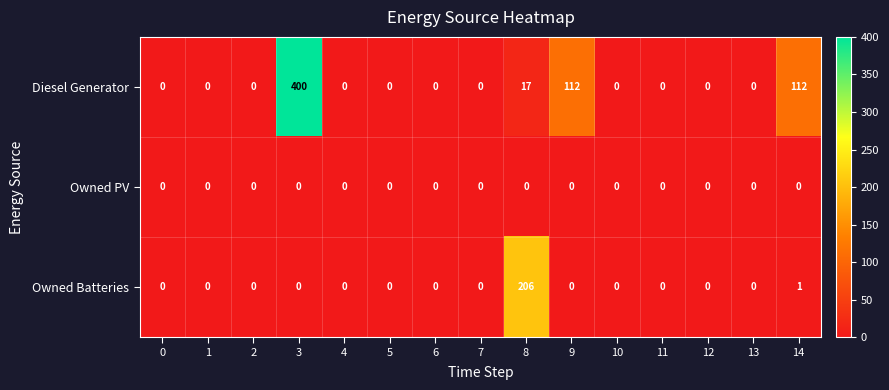

Which series has the widest spread of values?

Diesel Generator